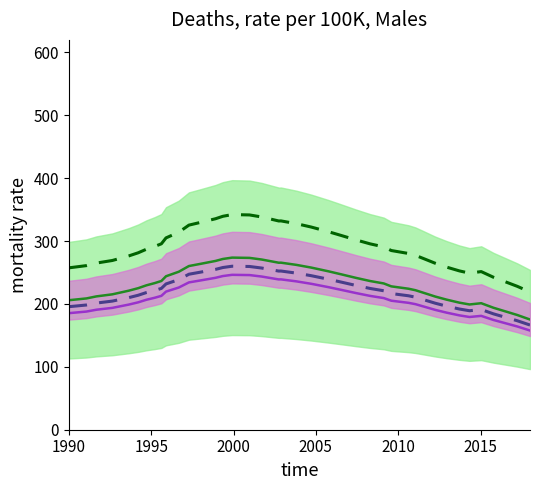

How many distinct data groups are displayed?

4